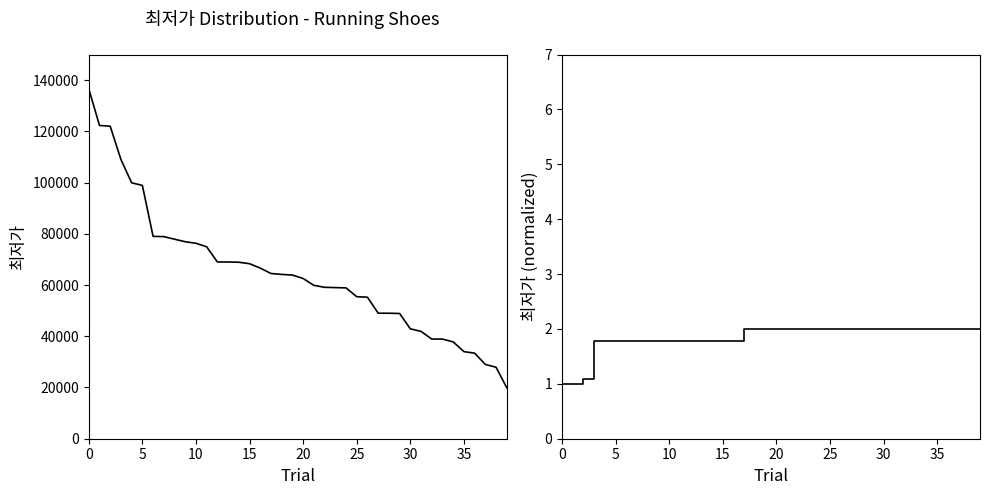

What is the highest value of the 최저가 (sorted) series?

136600.0